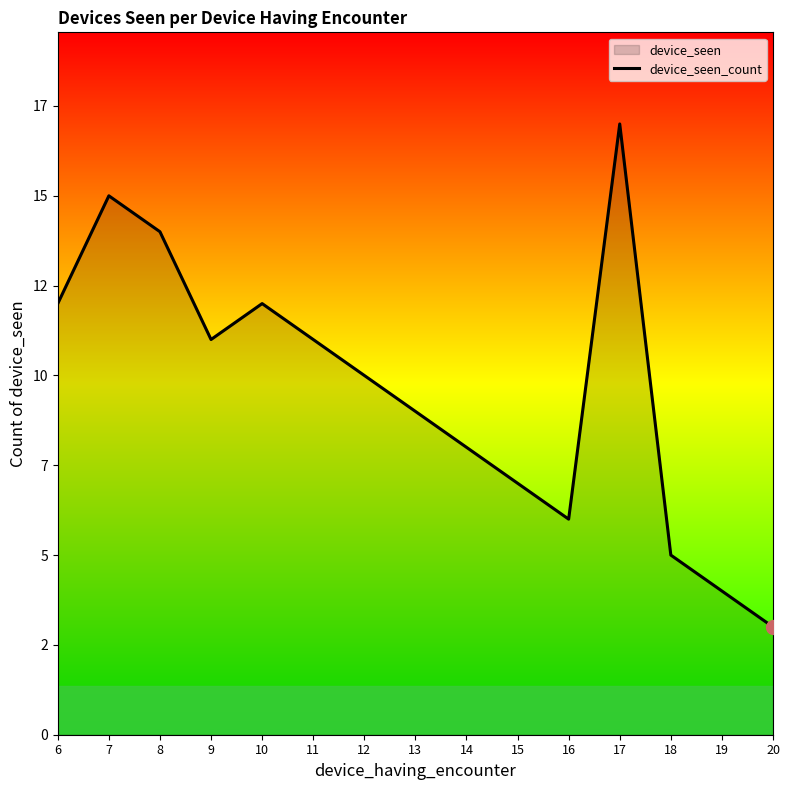

List the labels in order of value, largest first.

17, 7, 8, 6, 10, 9, 11, 12, 13, 14, 15, 16, 18, 19, 20